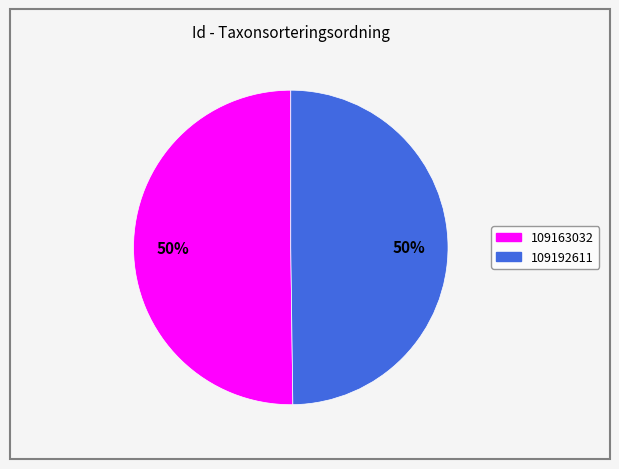

What percentage is the 109192611 slice, to the nearest percent?

50%